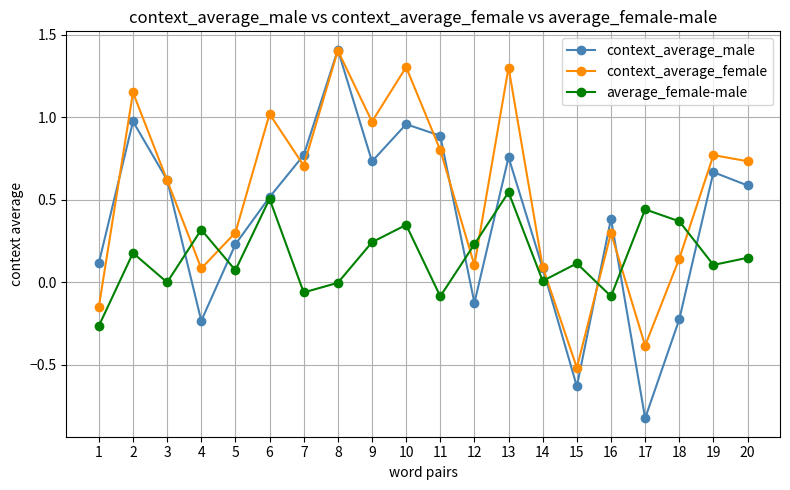

Between 2 and 14, which series saw the biggest shift?

context_average_female